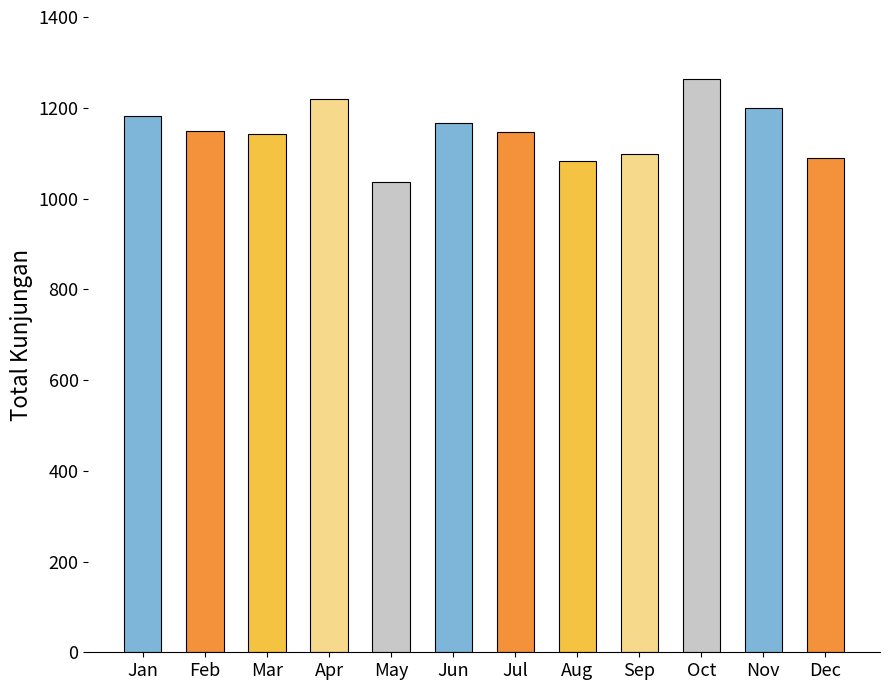

What is the value of the 1st bar from the left?

1182